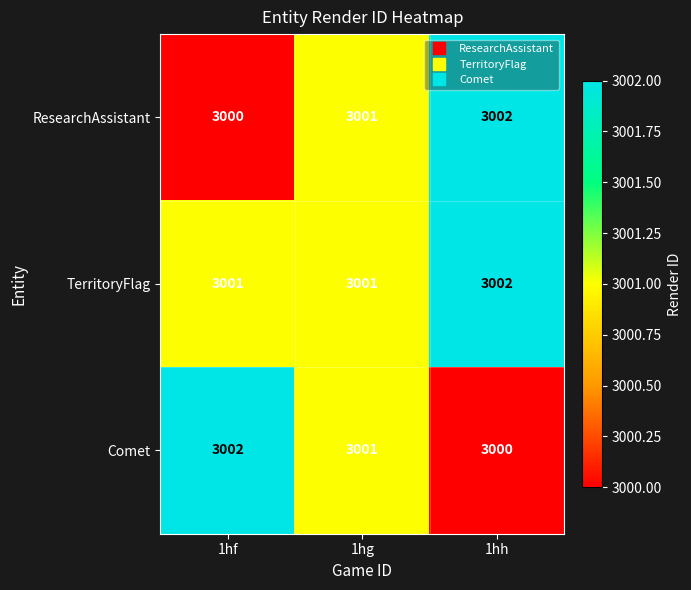

At which label does ResearchAssistant reach its peak?

1hh